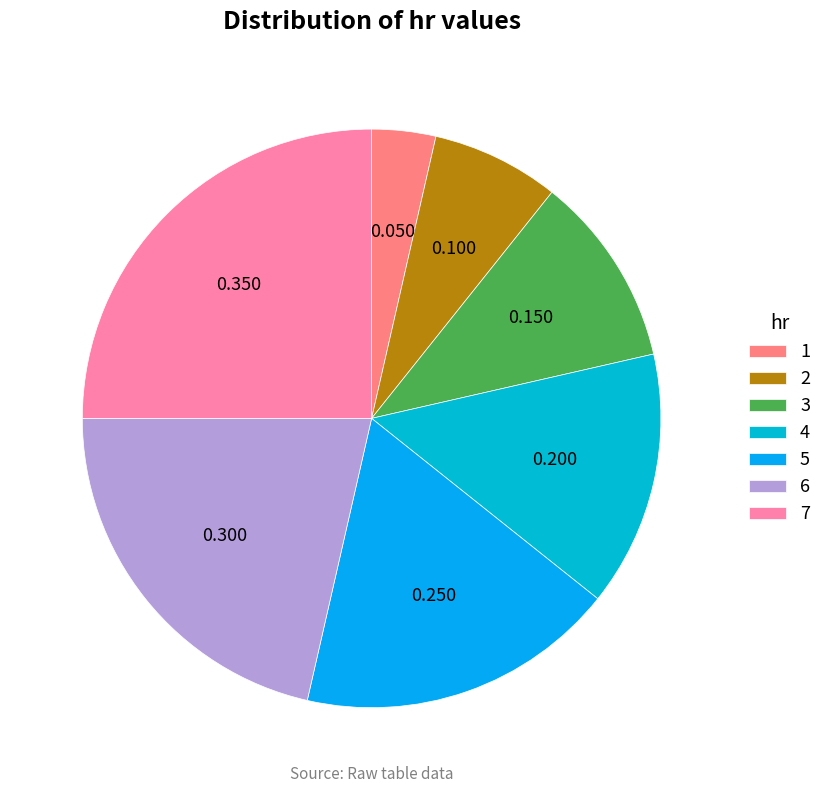

What percentage do 4 and 7 together represent?

39.3%